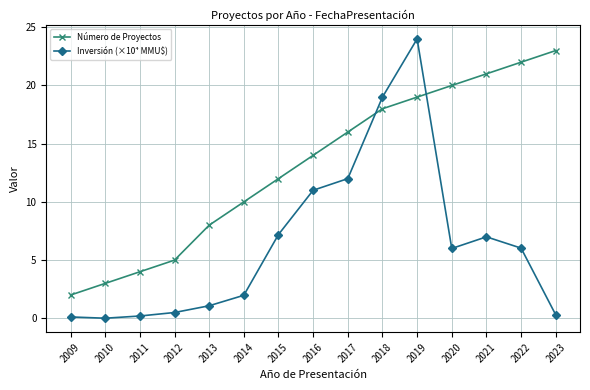

Which series has the largest total across all categories?

Número de Proyectos